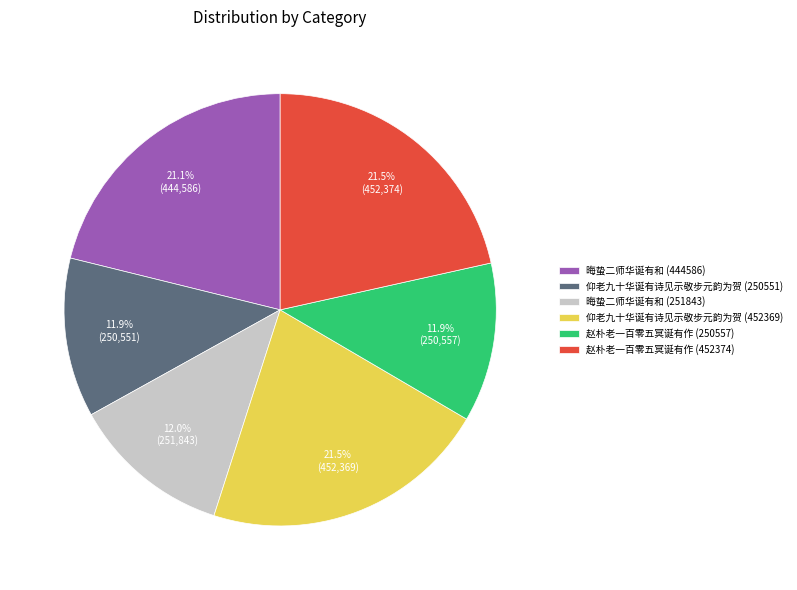

To the nearest percent, what is the difference between the 赵朴老一百零五冥诞有作 (250557) and 仰老九十华诞有诗见示敬步元韵为贺 (452369) slice percentages?

10%